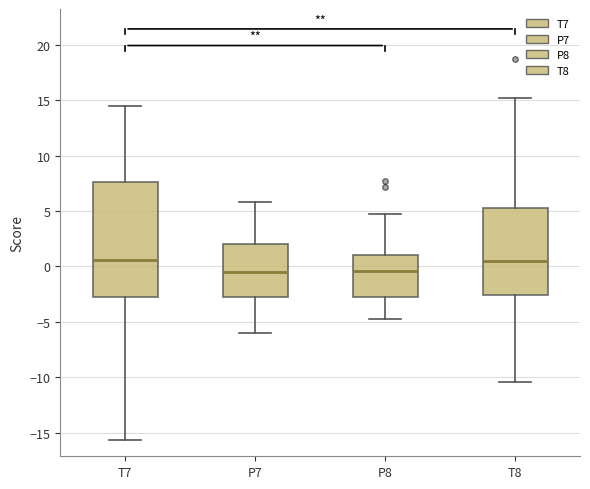

Reading left to right, transcribe this box plot: for each box, give where its median line is, the range the box spans, and where its two whiskers end, as read against the y-axis. The values are not printed on the chart, so give them approximately, as read against the axis.

T7: median 0.5, box -3.0 to 7.5, whiskers -15.5 to 14.5
P7: median -0.5, box -3.0 to 2.0, whiskers -6.0 to 6.0
P8: median -0.5, box -3.0 to 1.0, whiskers -4.5 to 4.5
T8: median 0.5, box -2.5 to 5.5, whiskers -10.5 to 15.0